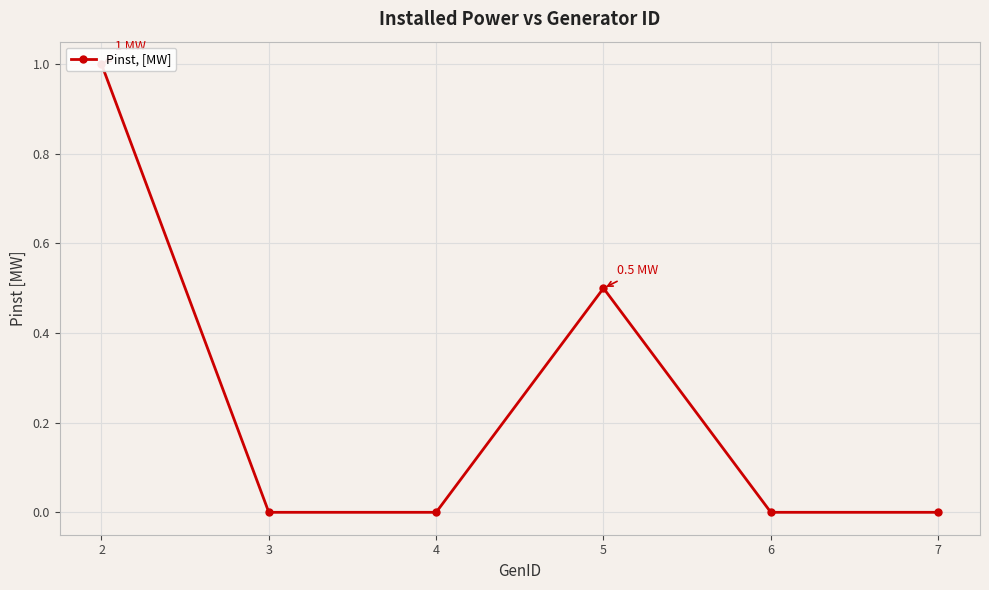

At which category does the data reach its first local peak?

5